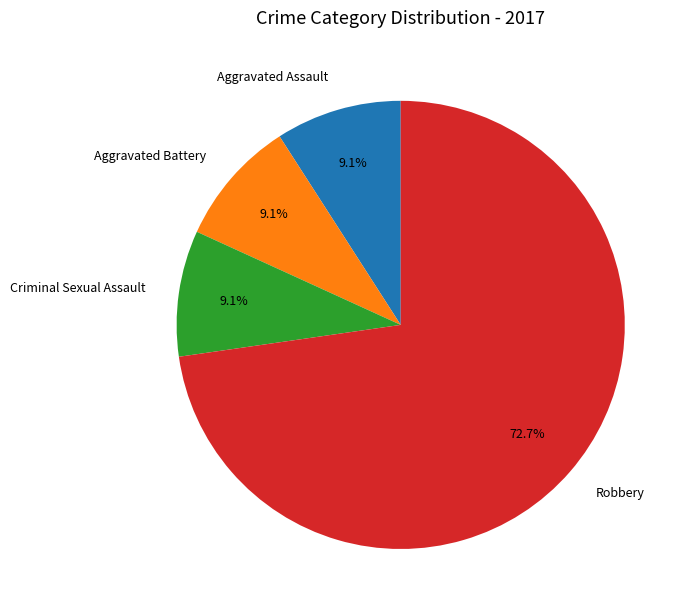

How many segments does this pie chart have?

4